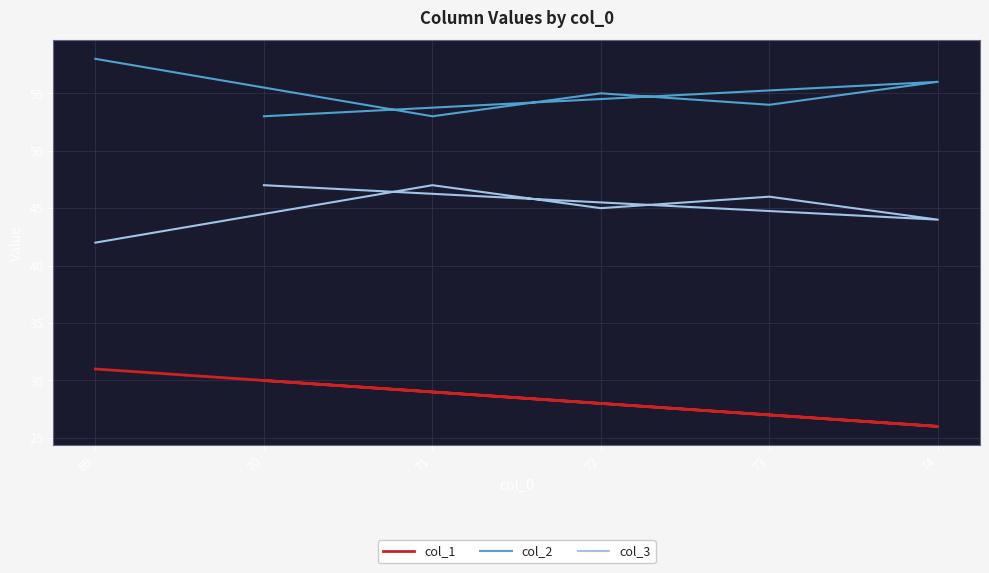

True or false: col_1 and col_2 cross at least once.

False